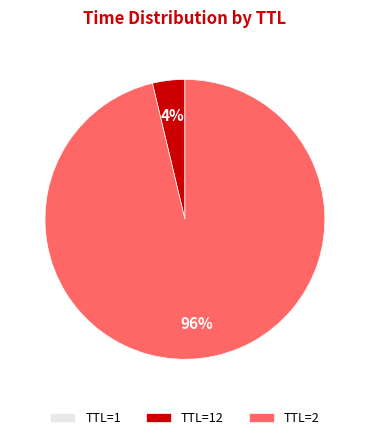

To the nearest percent, what is the difference between the largest and smallest slice percentages?

96%